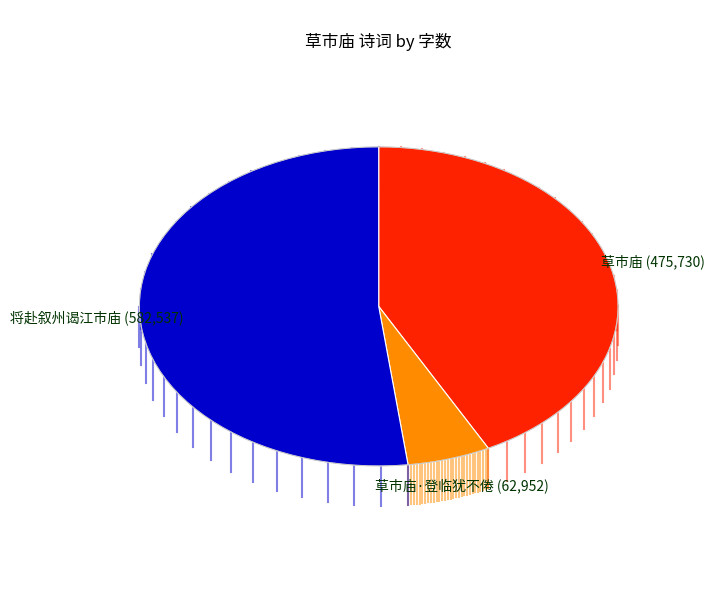

Does any single category account for the majority?

Yes